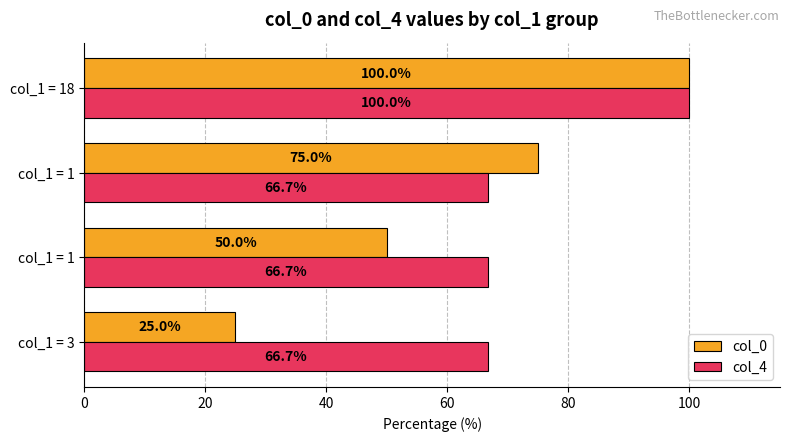

What are all the series names shown in the legend?

col_0, col_4